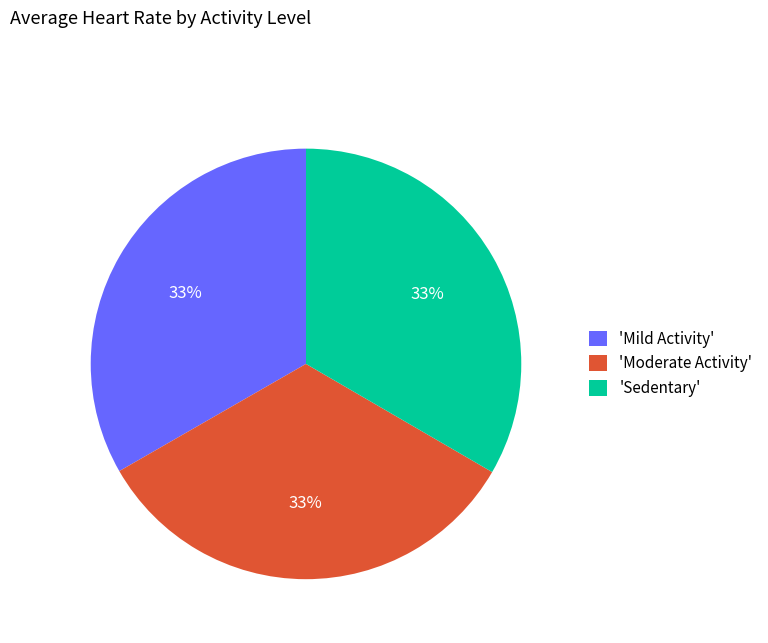

What percentage is the 'Moderate Activity' slice, to the nearest percent?

33%